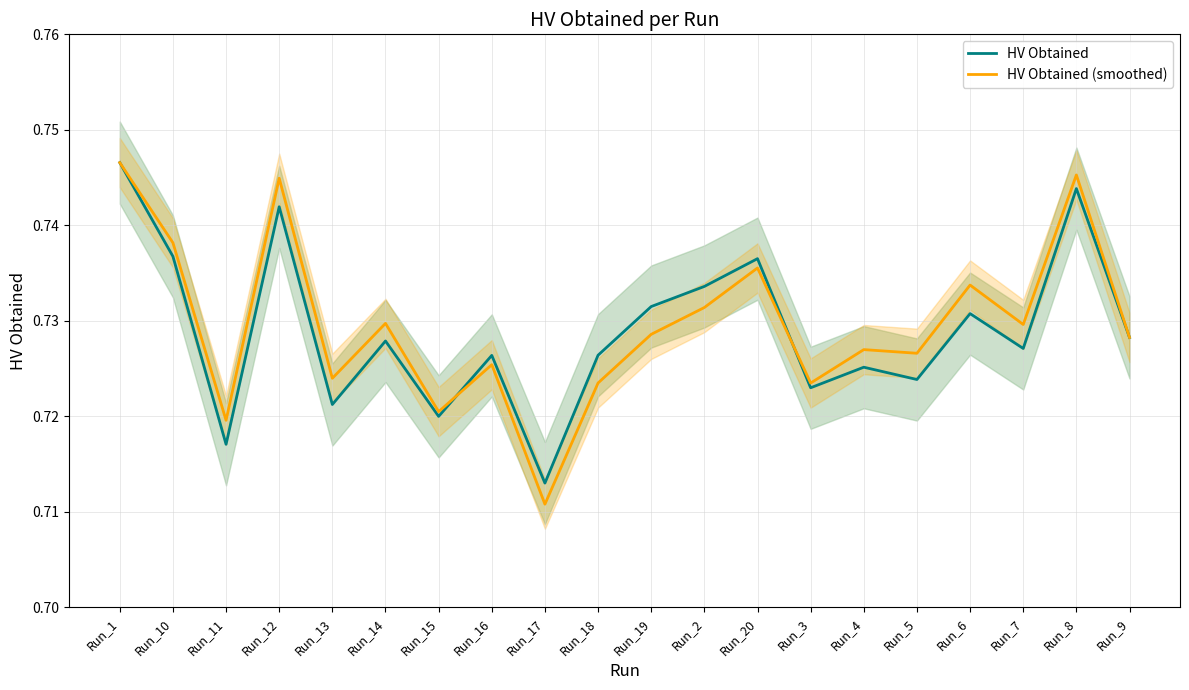

List the labels in order of HV Obtained value, smallest first.

Run_17, Run_11, Run_15, Run_13, Run_3, Run_5, Run_4, Run_16, Run_18, Run_7, Run_14, Run_9, Run_6, Run_19, Run_2, Run_20, Run_10, Run_12, Run_8, Run_1